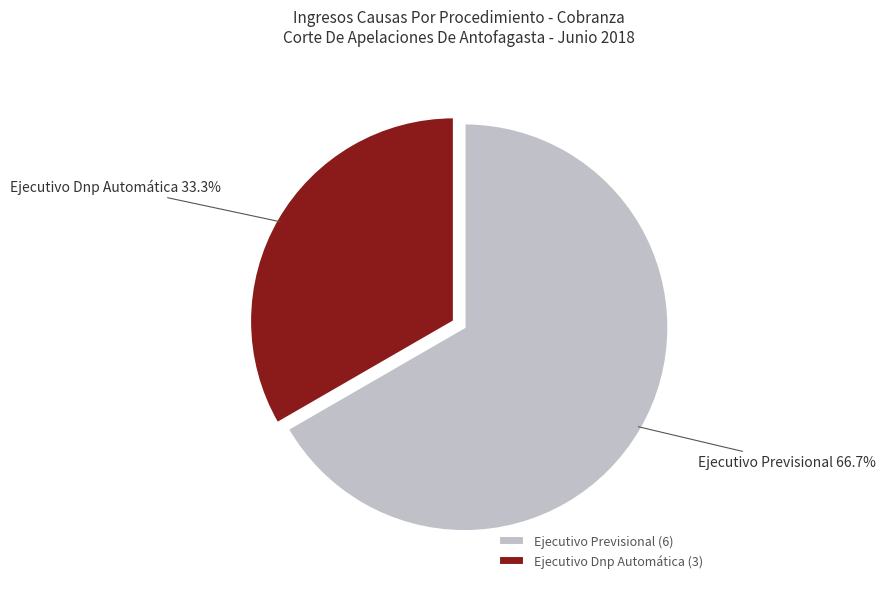

Count the number of slices in the pie.

2